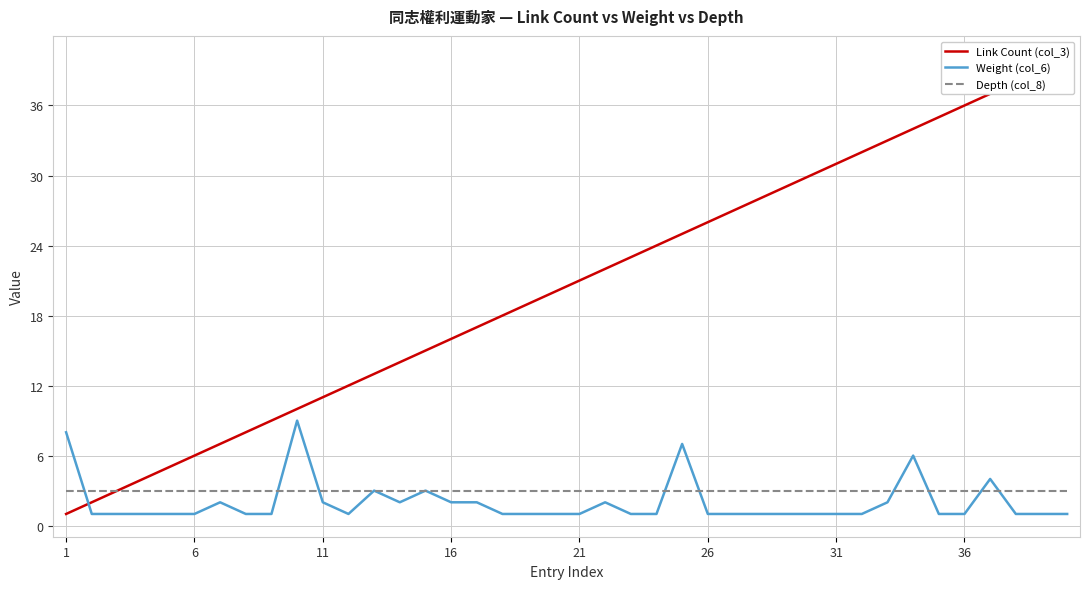

Count the number of data series in this chart.

3